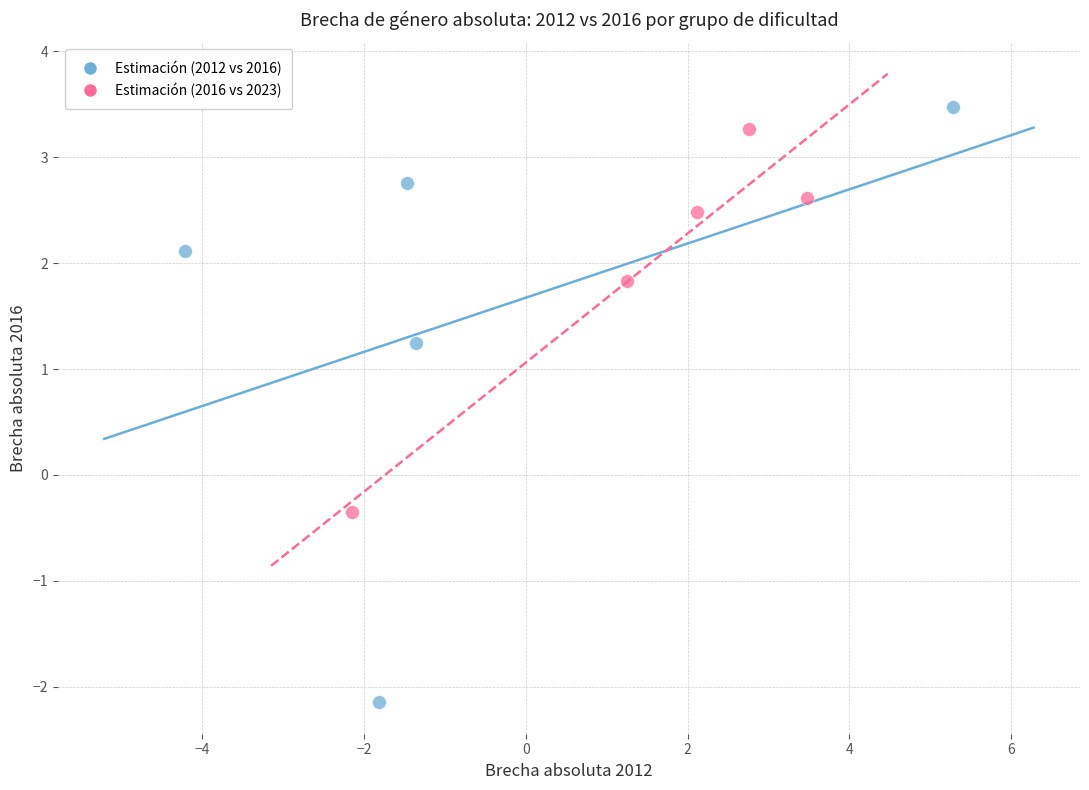

Which series contains the highest Y value?

Estimación (2012 vs 2016)